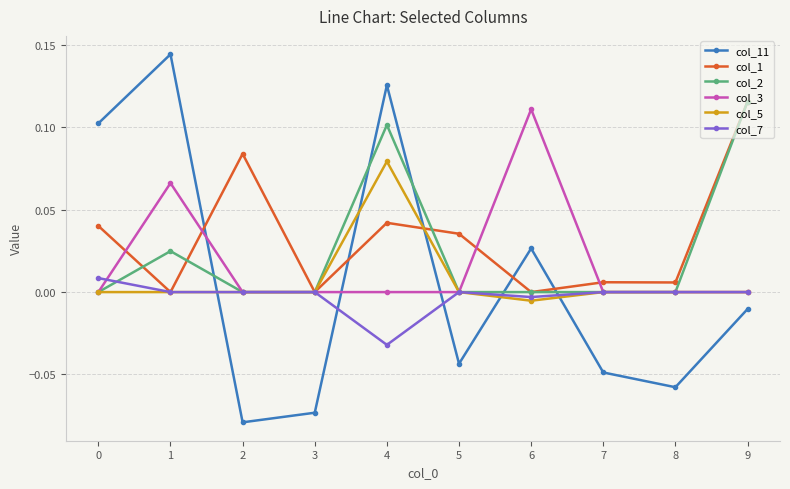

Is the value of col_3 at 5 greater than the value of col_11 at 0?

No